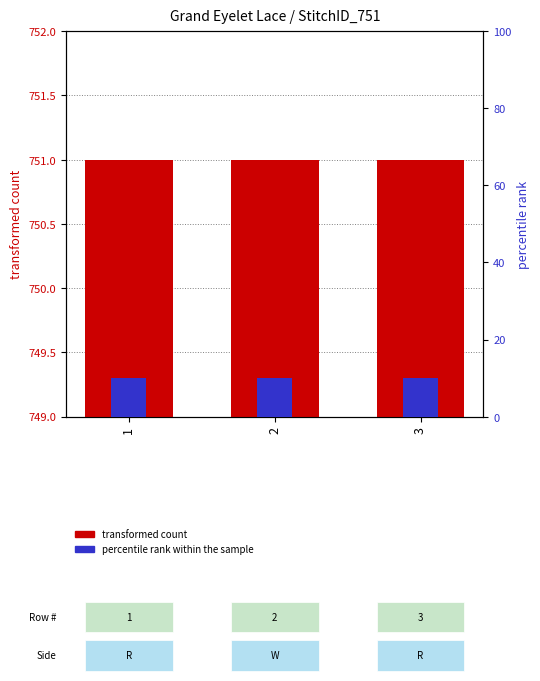

What is the difference between the highest and lowest values at 3?

741